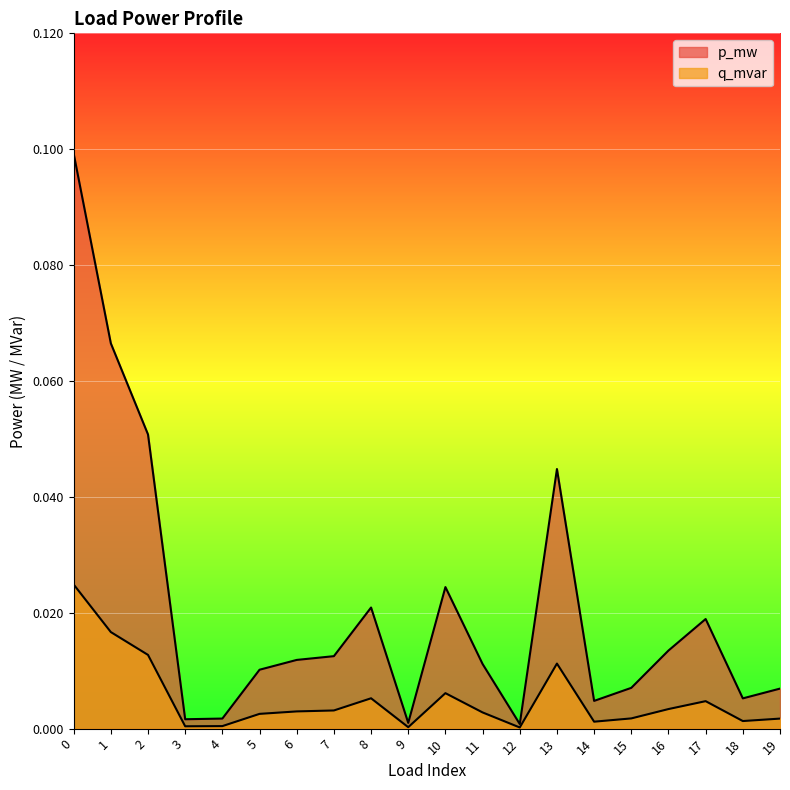

What are all the series names shown in the legend?

p_mw, q_mvar